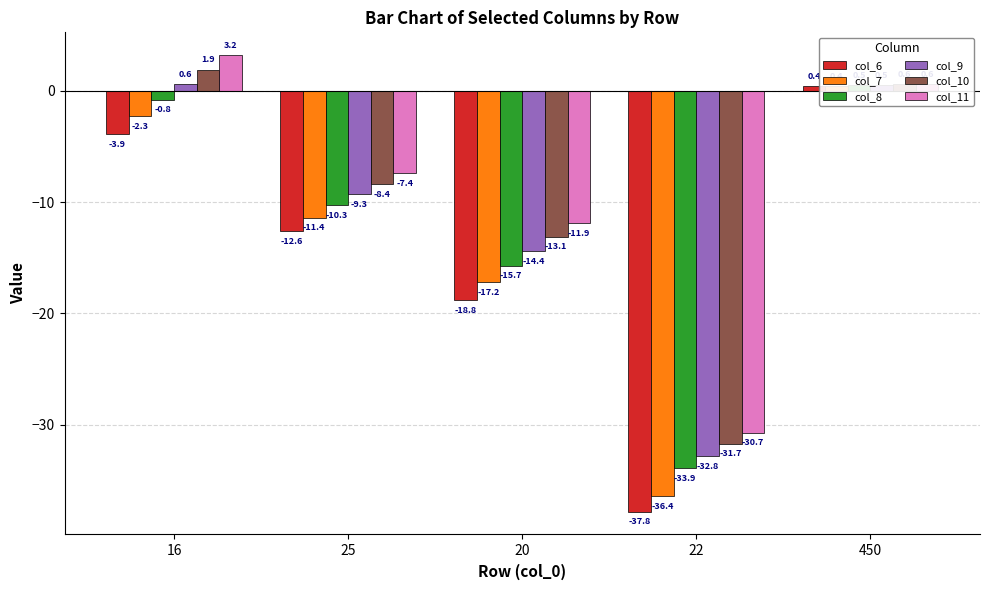

What is the label of the 3rd bar from the left?

20